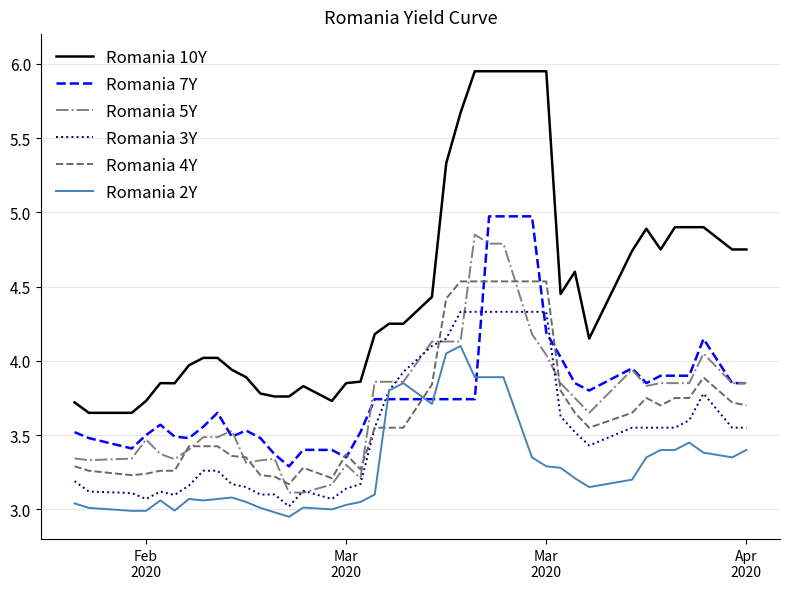

True or false: Romania 7Y and Romania 10Y cross at least once.

False